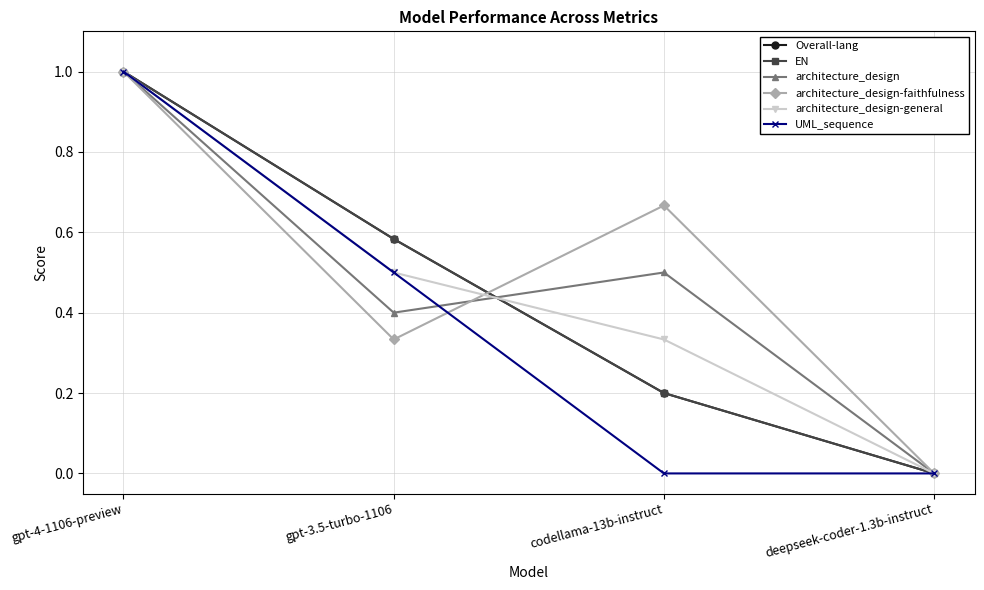

Reading right to left, list all the values displayed in this chart.

Overall-lang: deepseek-coder-1.3b-instruct=0.0	codellama-13b-instruct=0.2	gpt-3.5-turbo-1106=0.6	gpt-4-1106-preview=1.0
EN: deepseek-coder-1.3b-instruct=0.0	codellama-13b-instruct=0.2	gpt-3.5-turbo-1106=0.6	gpt-4-1106-preview=1.0
architecture_design: deepseek-coder-1.3b-instruct=0.0	codellama-13b-instruct=0.5	gpt-3.5-turbo-1106=0.4	gpt-4-1106-preview=1.0
architecture_design-faithfulness: deepseek-coder-1.3b-instruct=0.0	codellama-13b-instruct=0.7	gpt-3.5-turbo-1106=0.3	gpt-4-1106-preview=1.0
architecture_design-general: deepseek-coder-1.3b-instruct=0.0	codellama-13b-instruct=0.3	gpt-3.5-turbo-1106=0.5	gpt-4-1106-preview=1.0
UML_sequence: deepseek-coder-1.3b-instruct=0.0	codellama-13b-instruct=0.0	gpt-3.5-turbo-1106=0.5	gpt-4-1106-preview=1.0